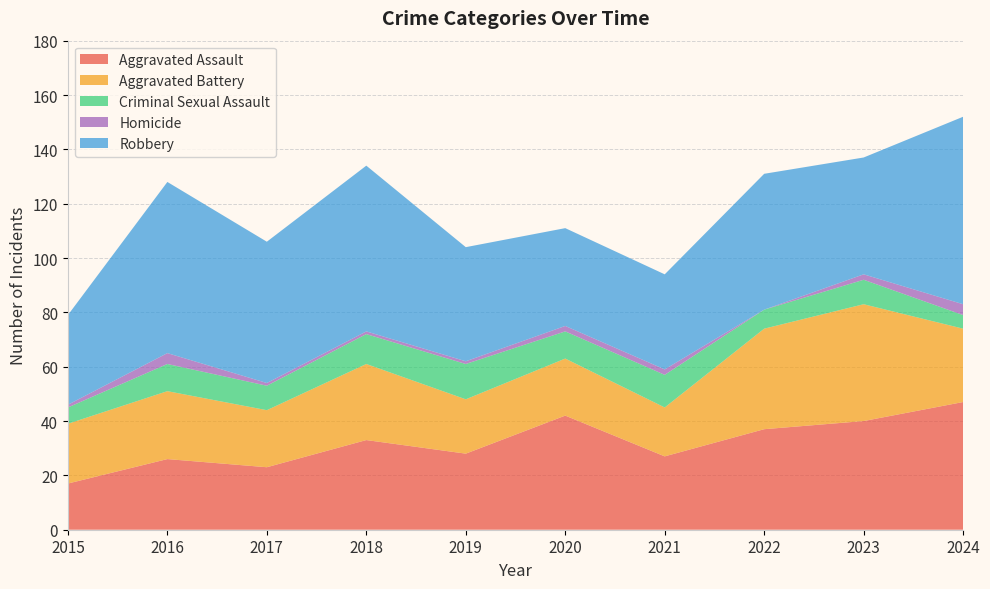

Reading left to right, what are all the values shown in this chart?

Aggravated Assault: 2015=17	2016=26	2017=23	2018=33	2019=28	2020=42	2021=27	2022=37	2023=40	2024=47
Aggravated Battery: 2015=22	2016=25	2017=21	2018=28	2019=20	2020=21	2021=18	2022=37	2023=43	2024=27
Criminal Sexual Assault: 2015=6	2016=10	2017=9	2018=11	2019=13	2020=10	2021=12	2022=7	2023=9	2024=5
Homicide: 2015=1	2016=4	2017=1	2018=1	2019=1	2020=2	2021=2	2022=0	2023=2	2024=4
Robbery: 2015=33	2016=63	2017=52	2018=61	2019=42	2020=36	2021=35	2022=50	2023=43	2024=69